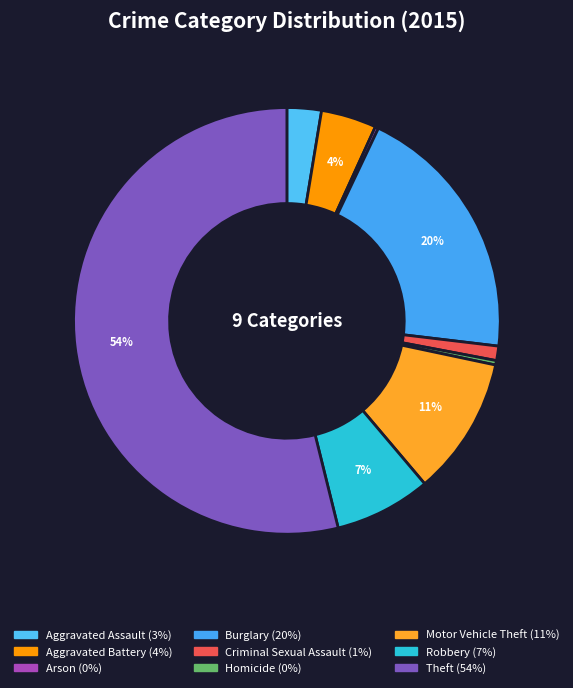

Count the number of slices in the pie.

9